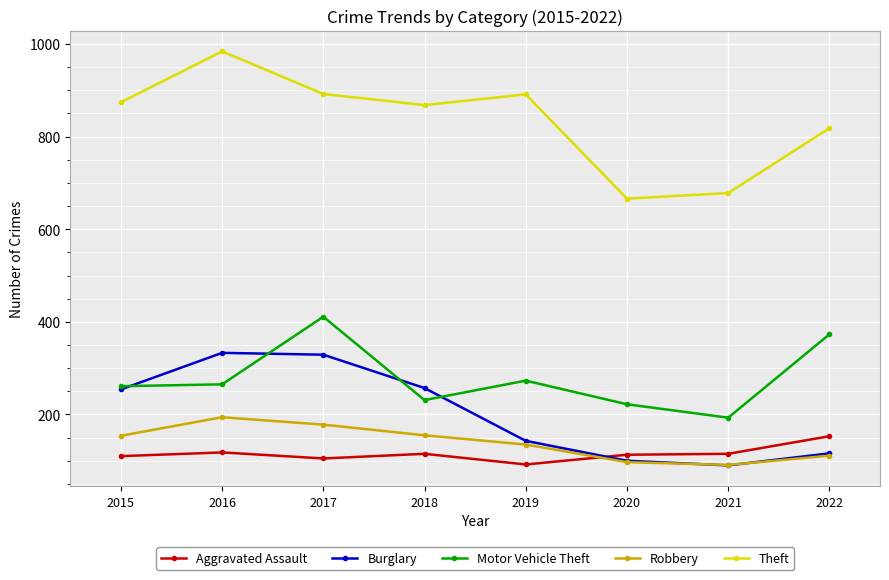

List the series in order of their peak value, highest first.

Theft, Motor Vehicle Theft, Burglary, Robbery, Aggravated Assault